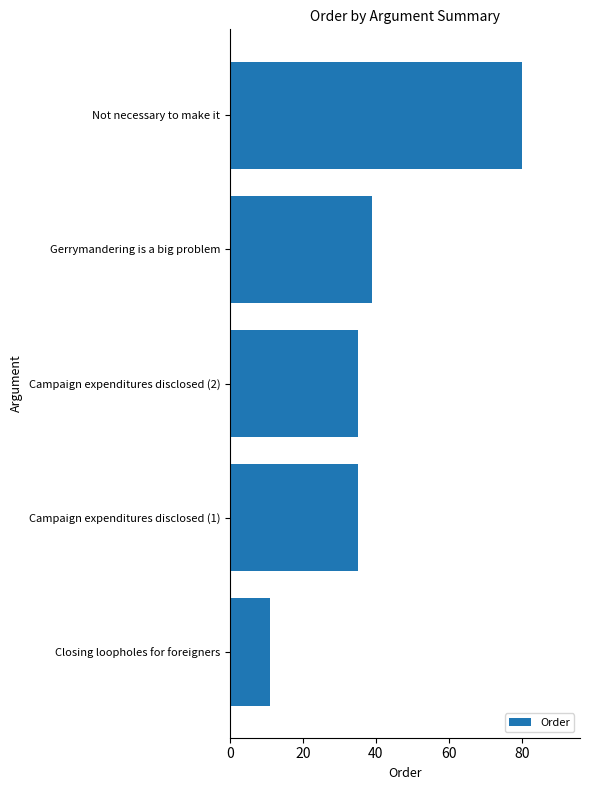

What is the ratio of the value at Campaign expenditures disclosed (2) to the value at Closing loopholes for foreigners?

3.2